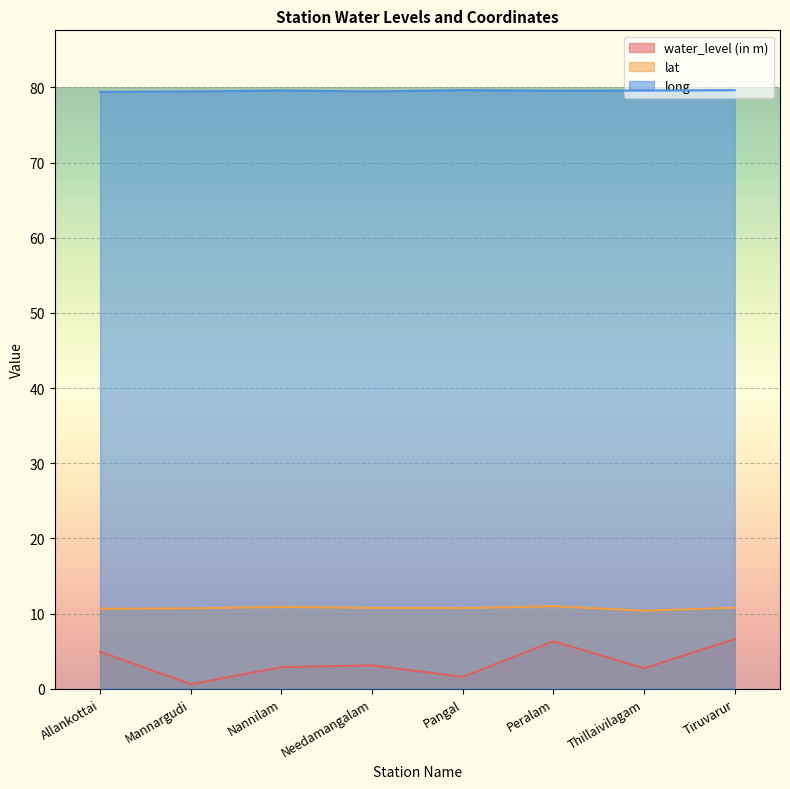

True or false: water_level (in m) and long intersect in this chart.

False